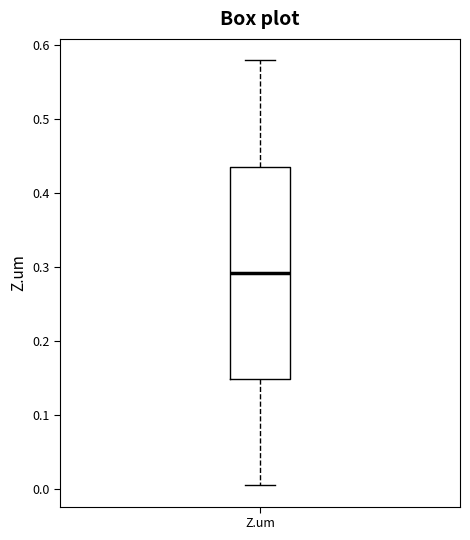

Transcribe this box plot: give where the median line is, the range the box spans, and where the two whiskers end, as read against the y-axis. The values are not printed on the chart, so give them approximately, as read against the axis.

median 0.29, box 0.15 to 0.44, whiskers 0.01 to 0.58